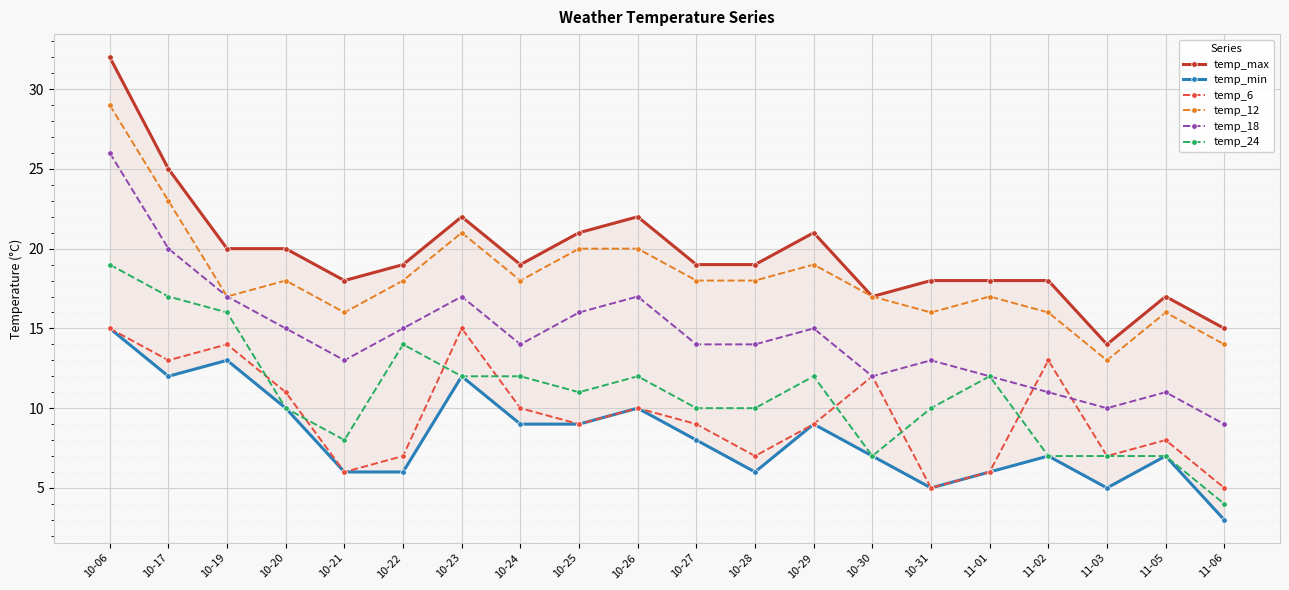

Rank the series by their maximum value, from lowest to highest.

temp_min, temp_6, temp_24, temp_18, temp_12, temp_max